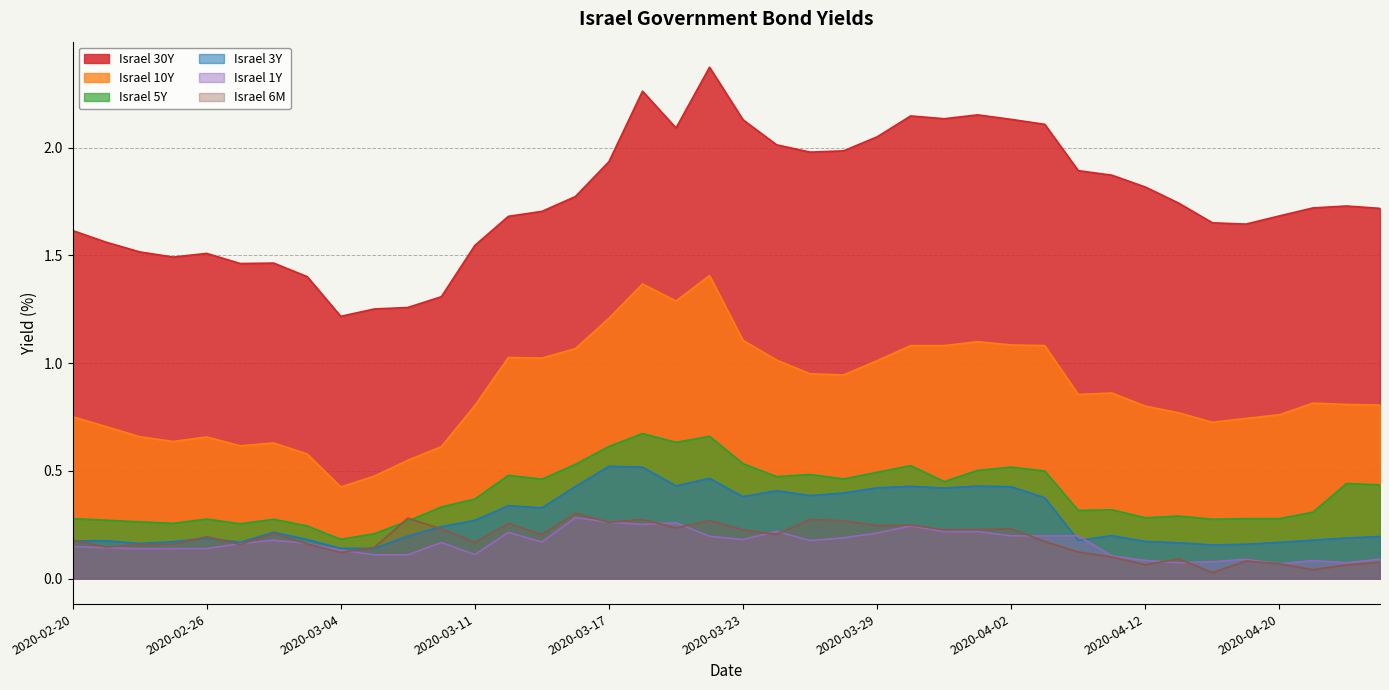

Which series changed the most between 2020-02-23 and 2020-04-23?

Israel 5Y